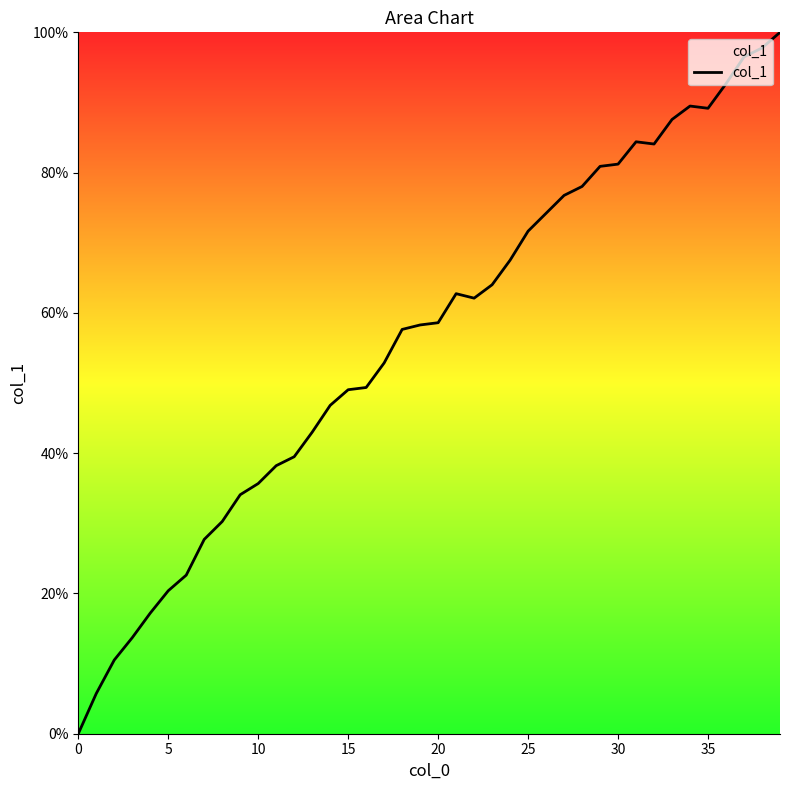

What is the difference between the maximum and minimum values?

100.0